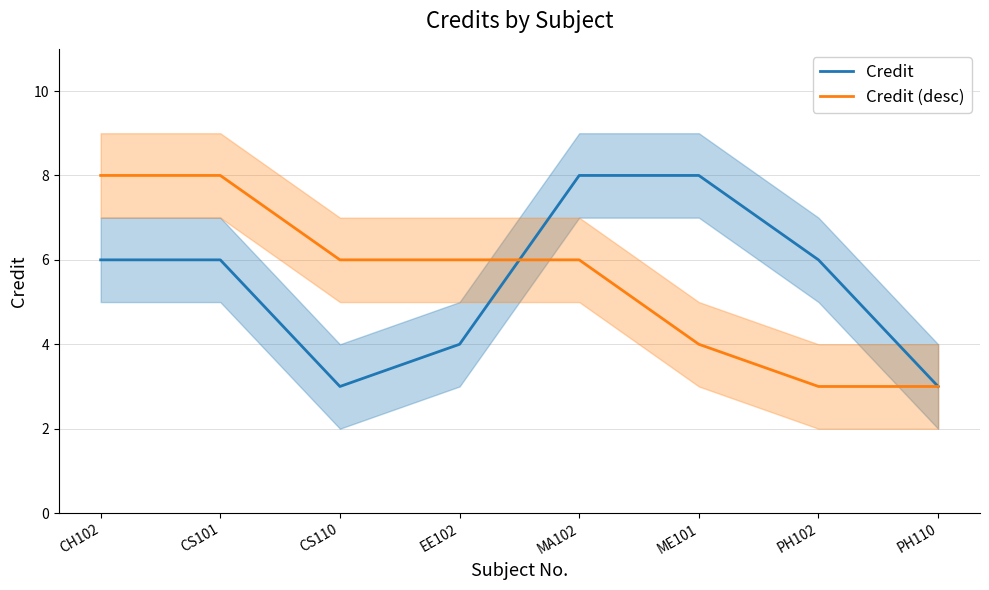

How many lines are shown in the chart?

2